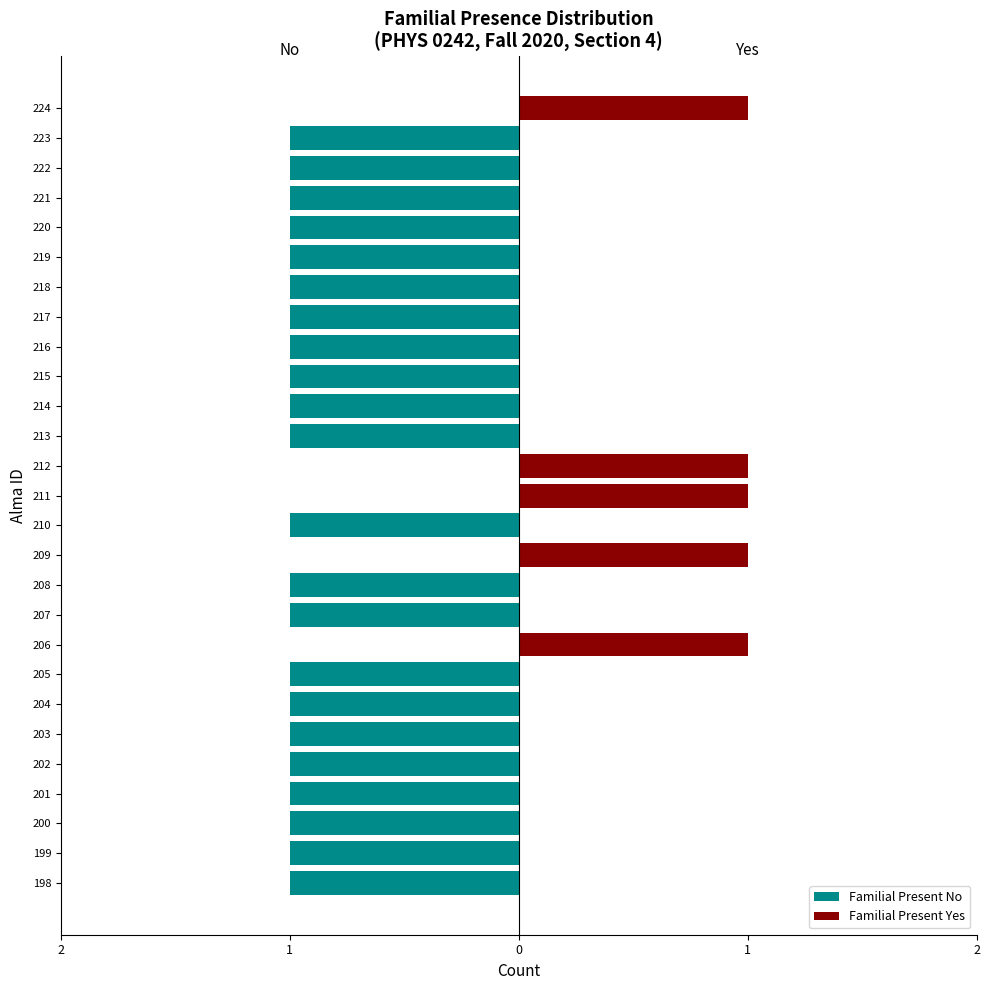

List the series in order of their peak value, highest first.

Familial Present Yes, Familial Present No